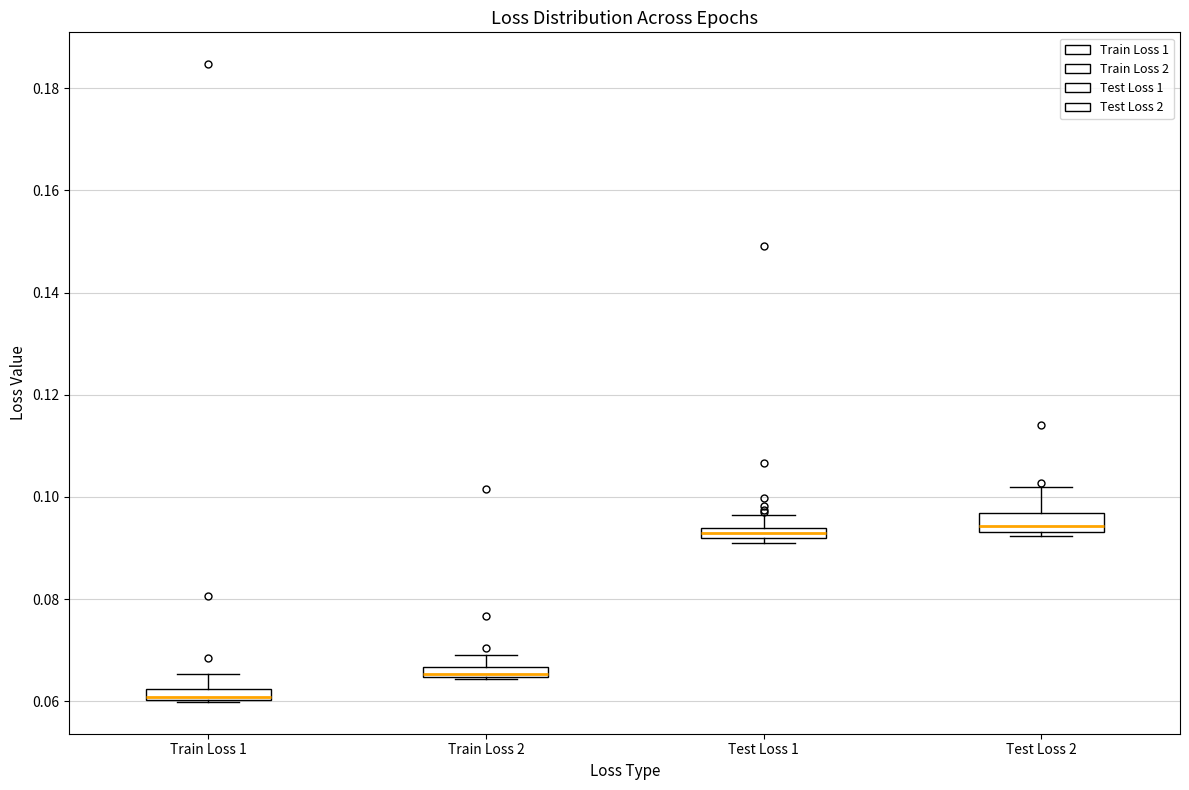

Where is the lower edge of the box for Train Loss 1 on the y-axis? The values are not printed on the chart, so give them approximately, as read against the axis.

0.060